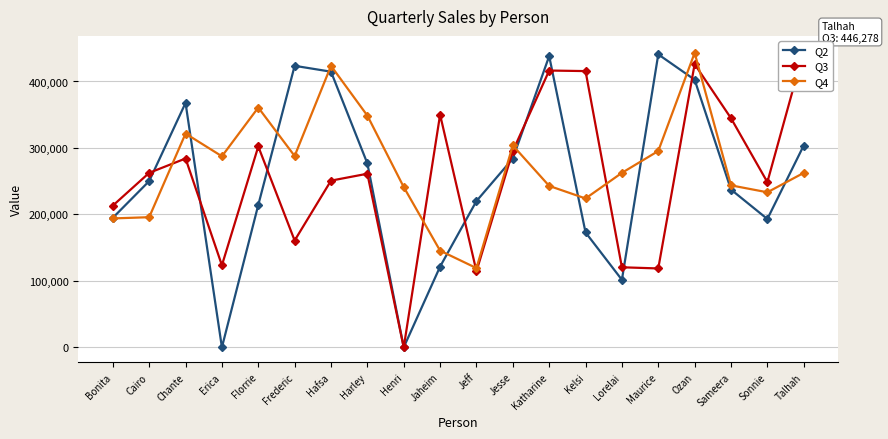

Which series has the widest spread of values?

Q3